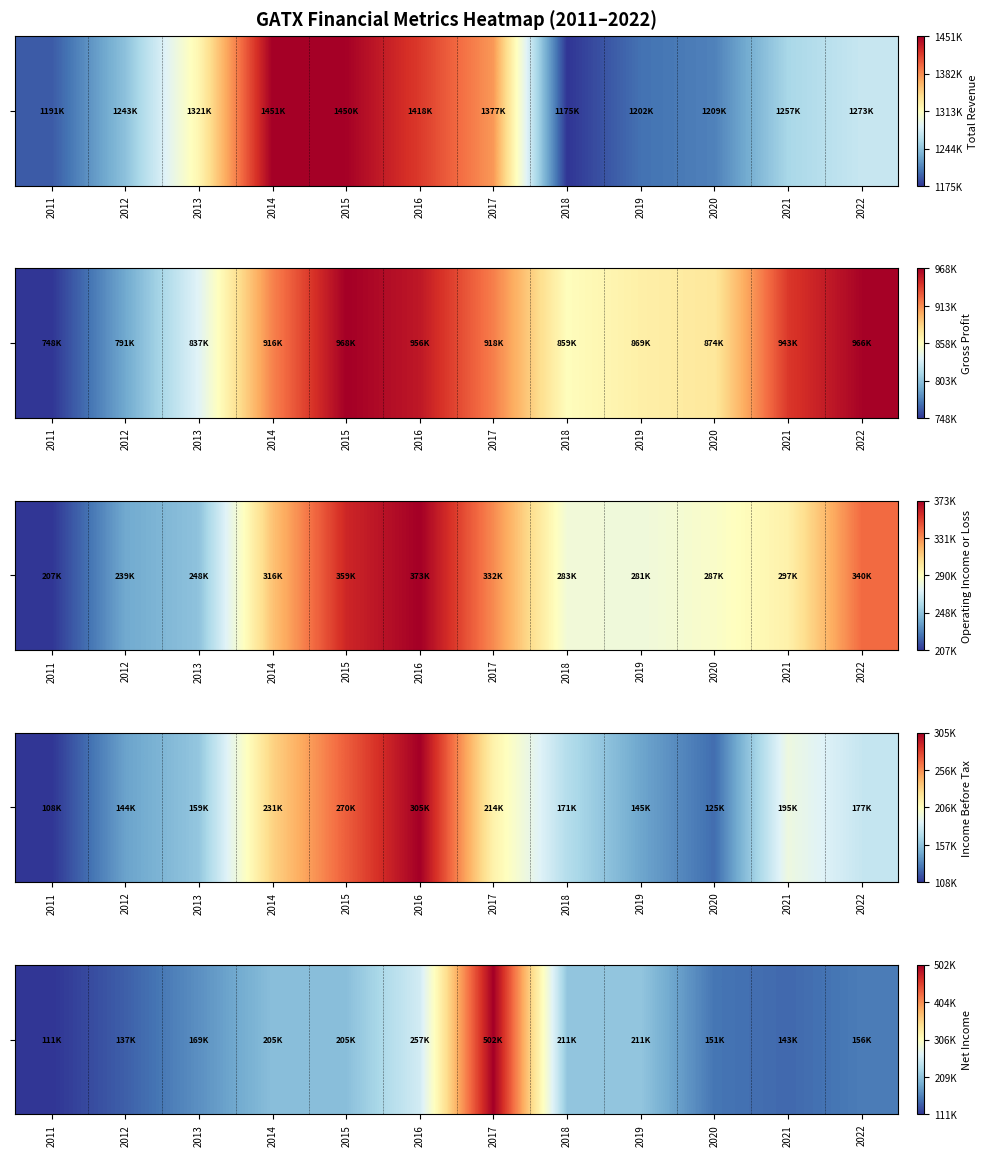

Rank the categories by value from lowest to highest.

2011, 2012, 2021, 2020, 2022, 2013, 2014, 2015, 2019, 2018, 2016, 2017